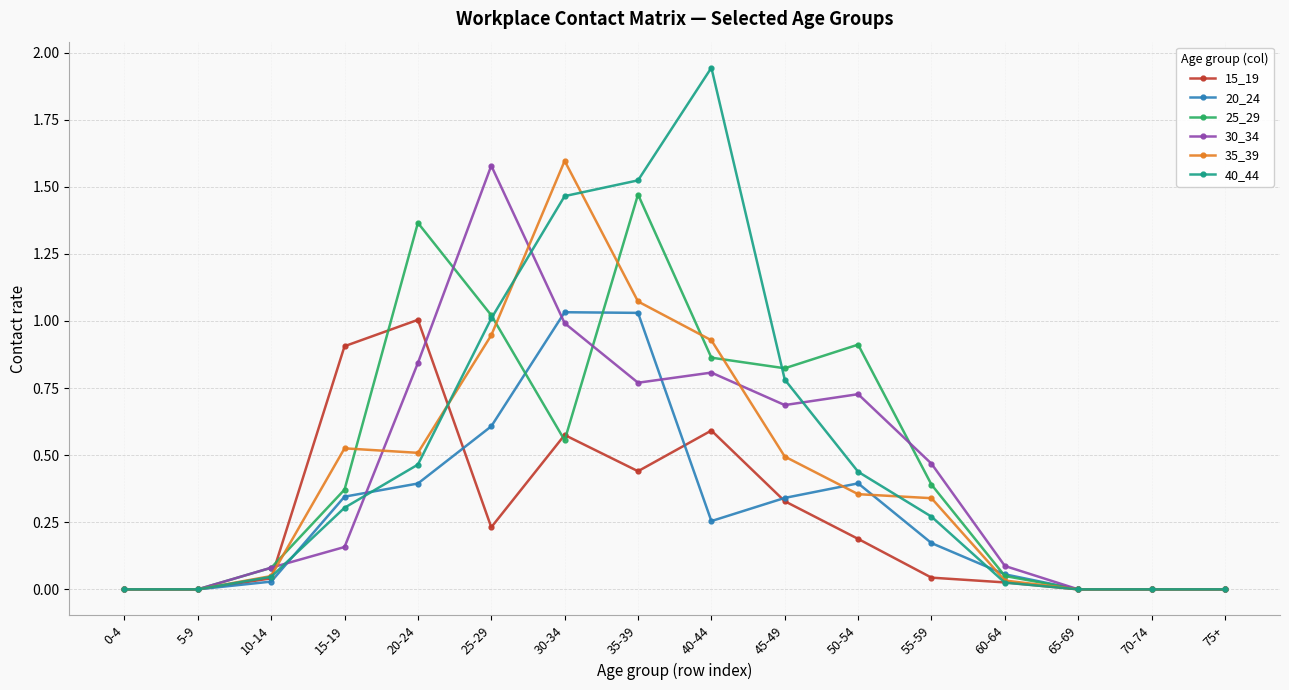

The value of 30_34 at 20-24 is 0.8. True or false?

True